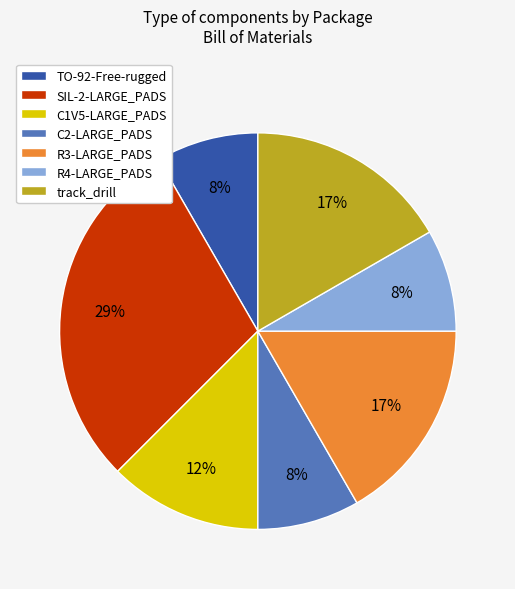

Is there a majority slice in this chart?

No